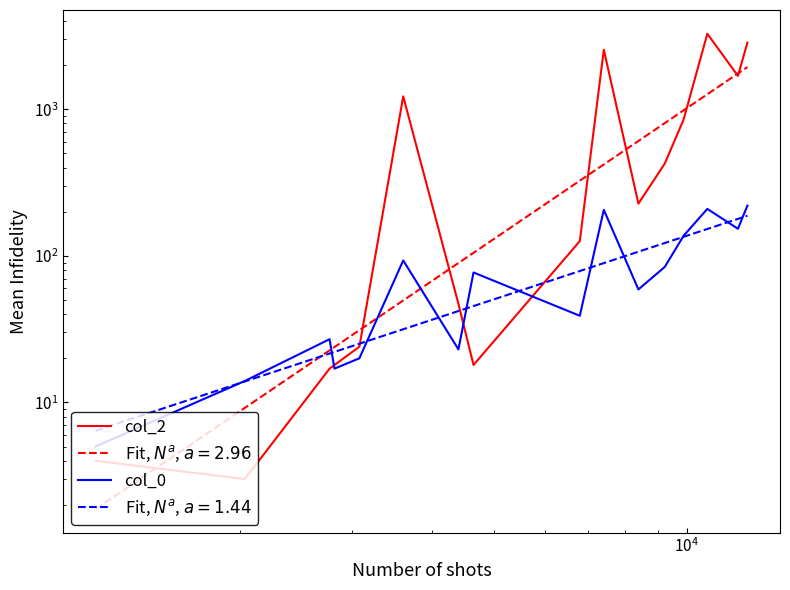

How many intersections are there between col_0 and col_2?

3